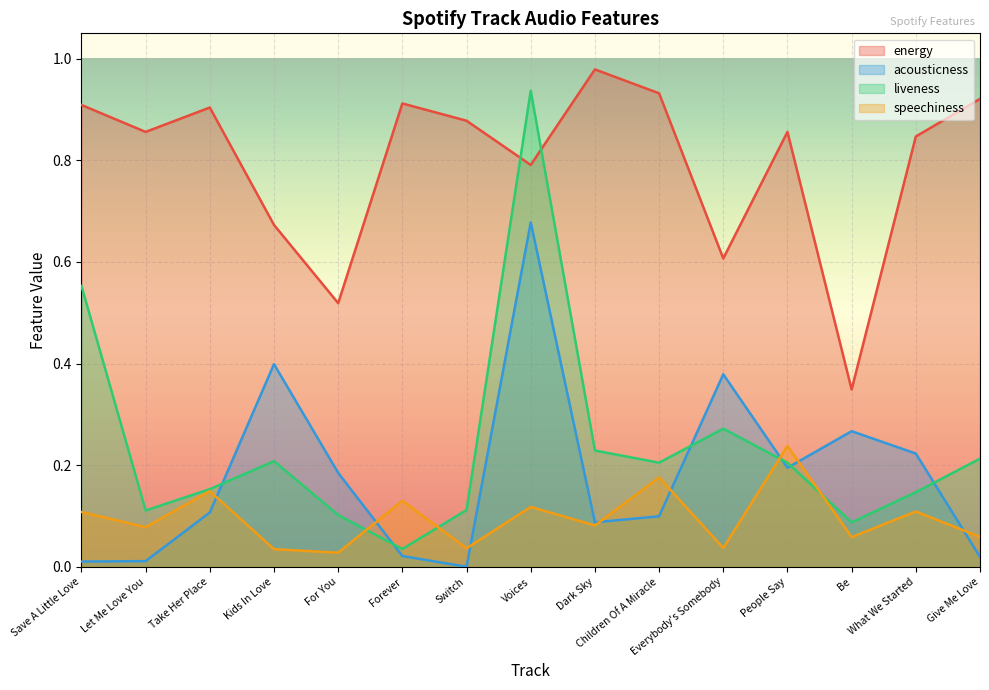

How many intersections are there between acousticness and liveness?

6